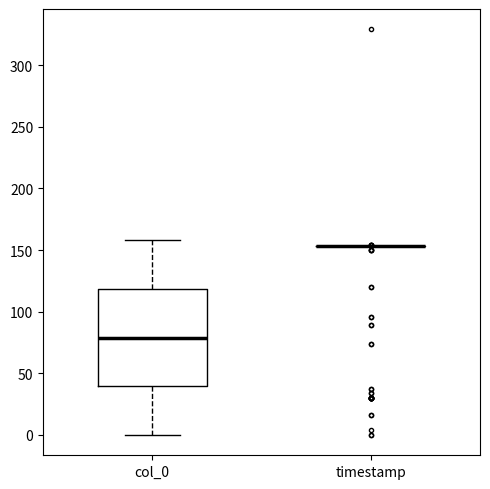

Reading left to right, read every box against the y-axis: the position of its median line, the range the box covers, and the ends of its whiskers. The values are not printed on the chart, so give them approximately, as read against the axis.

col_0: median 80, box 40 to 120, whiskers 0 to 160
timestamp: box collapsed to a line at 155, whiskers 155 to 155